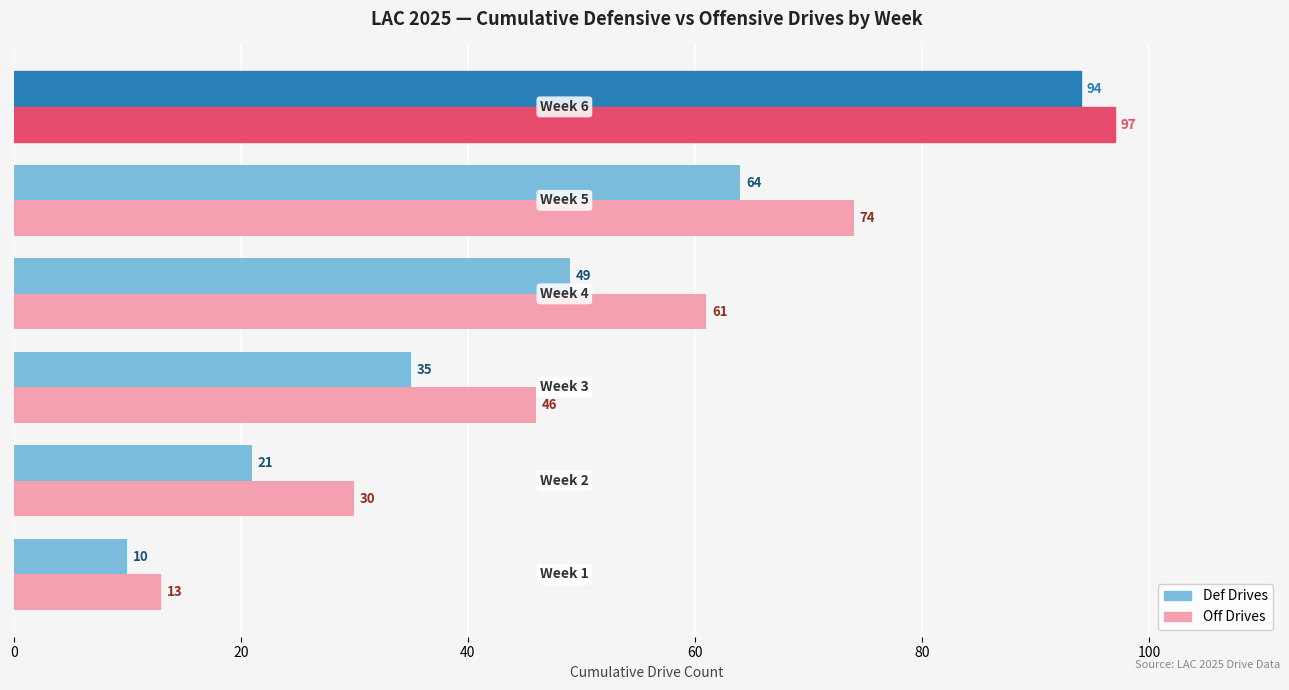

What is the smallest value displayed?

10